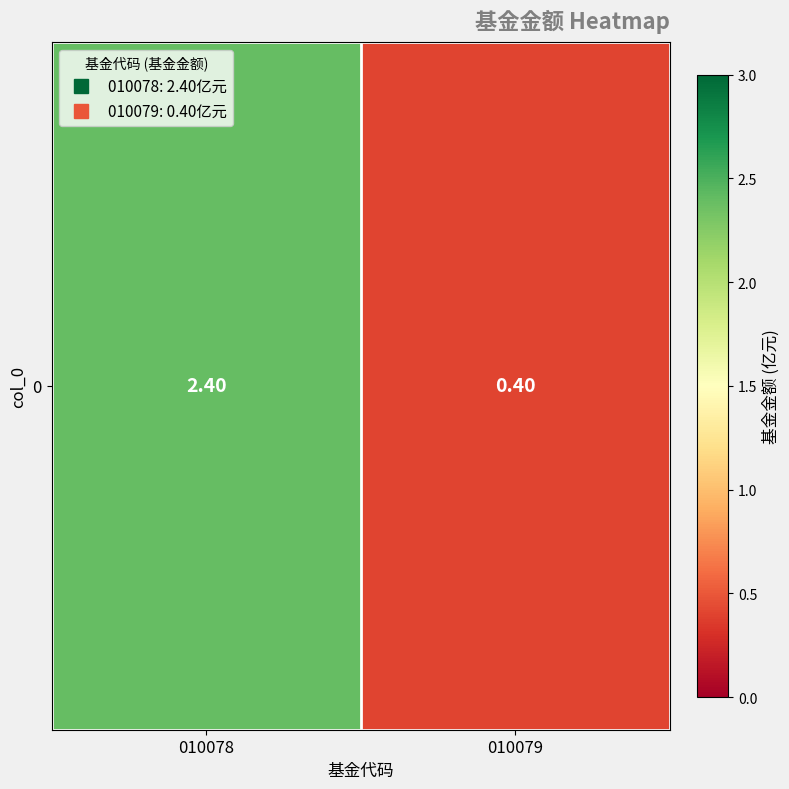

What is the change in value from 010078 to 010079?

-2.0